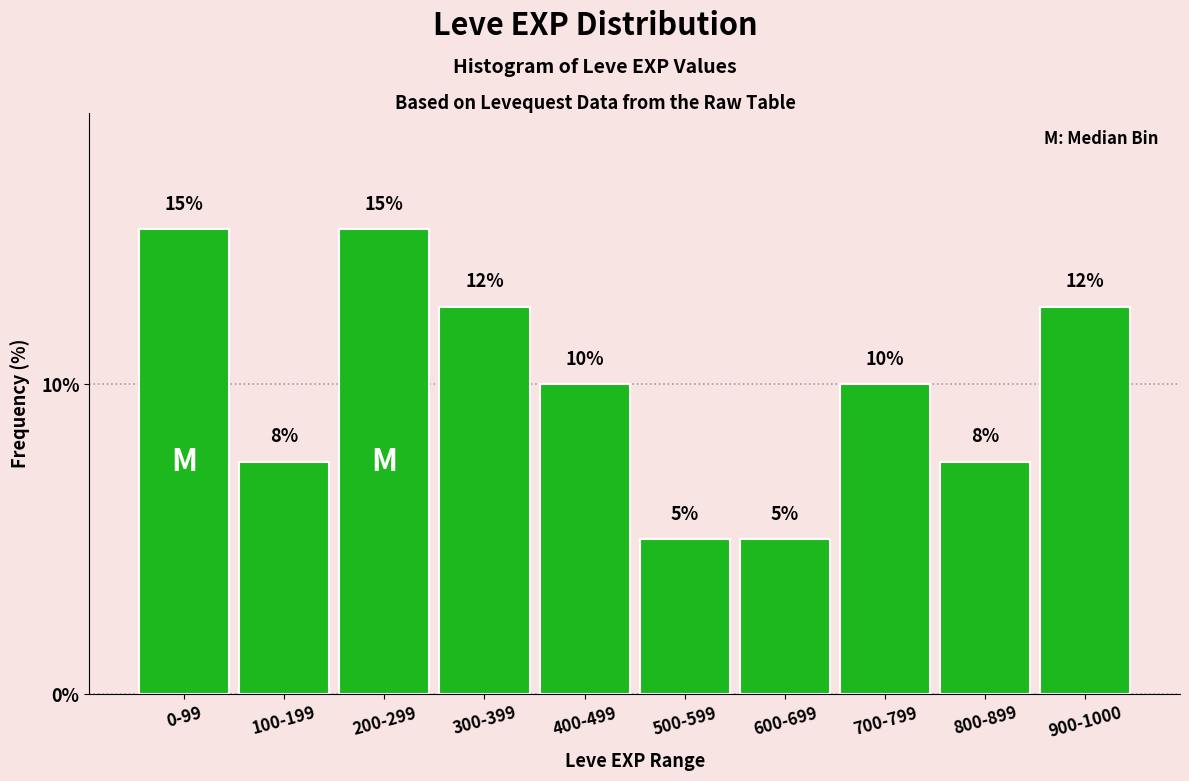

What is the label of the 8th bar from the right?

200-299